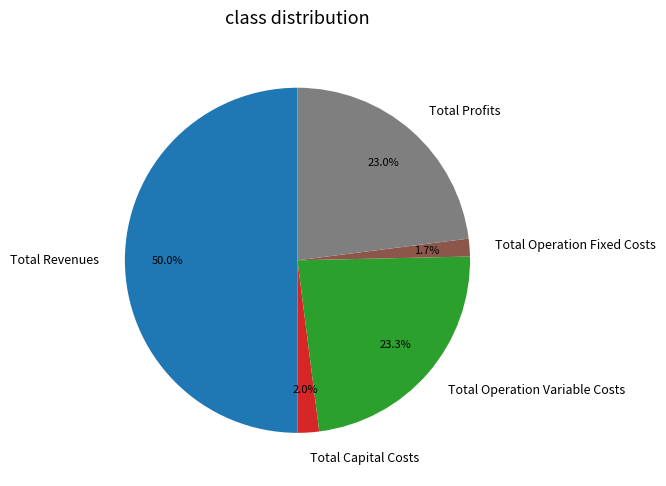

To the nearest percent, what is the combined percentage of Total Operation Fixed Costs and Total Profits?

25%